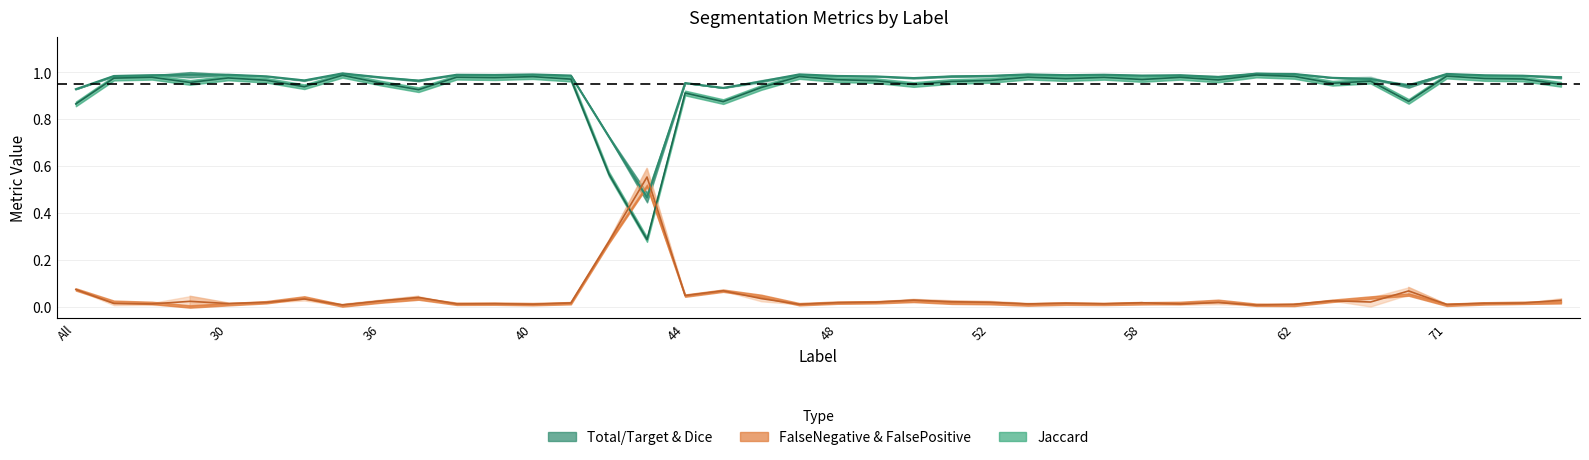

What is the difference between the maximum and minimum values in the Jaccard series?

0.7